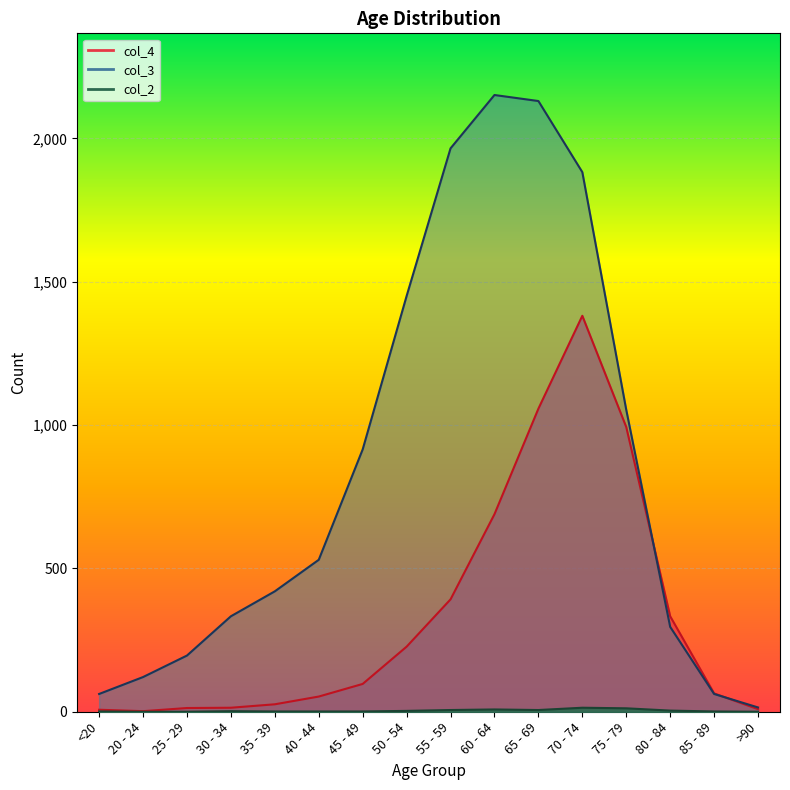

Where is col_2 nearest to the value 7?

55 - 59